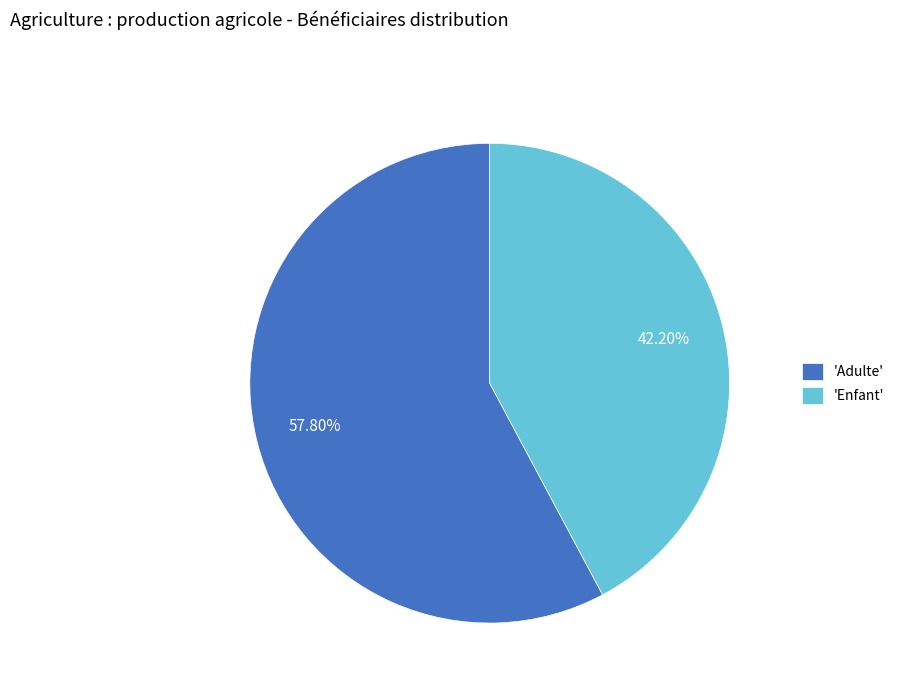

Which slice represents more than half of the pie?

'Adulte'